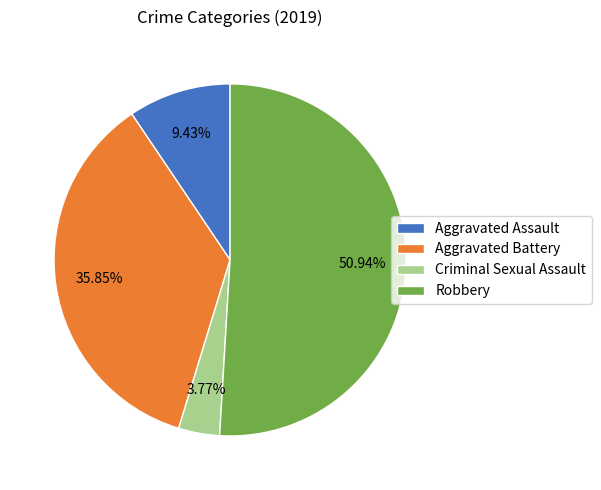

To the nearest percent, what is the difference between the Robbery and Aggravated Assault slice percentages?

42%